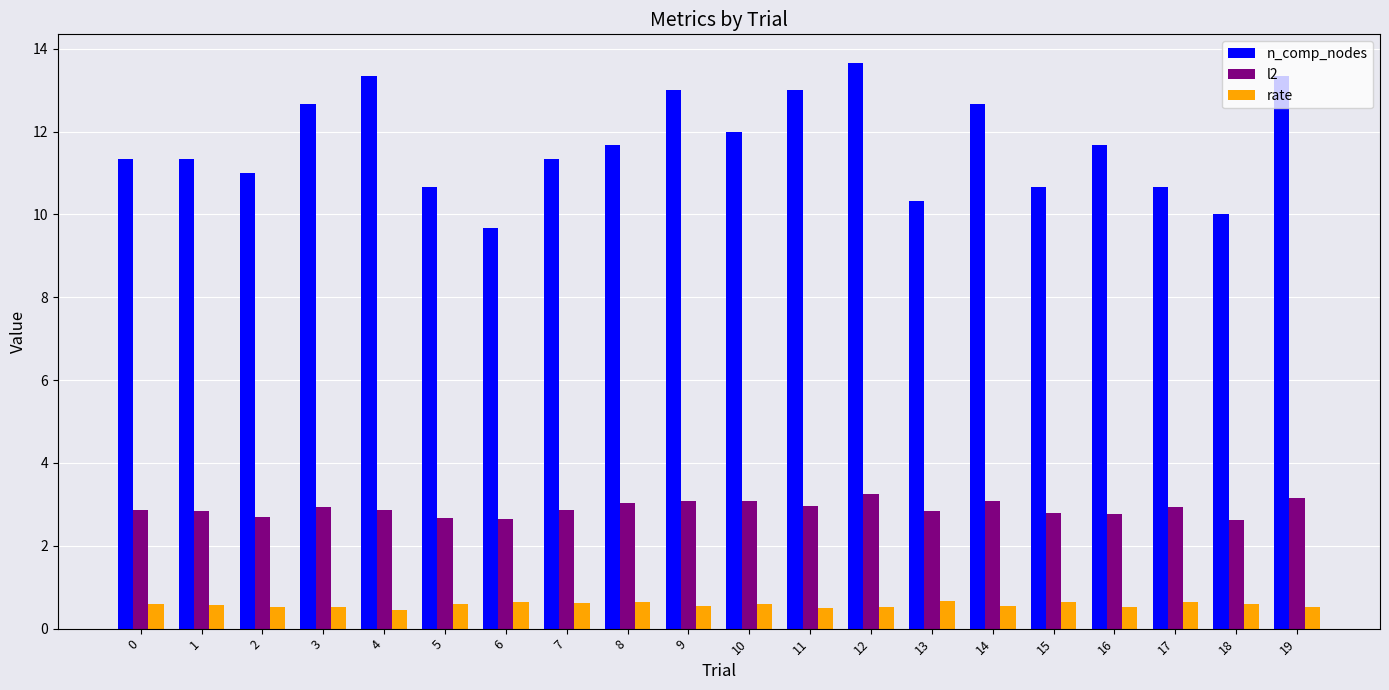

At which category is the sum across all series the highest?

12